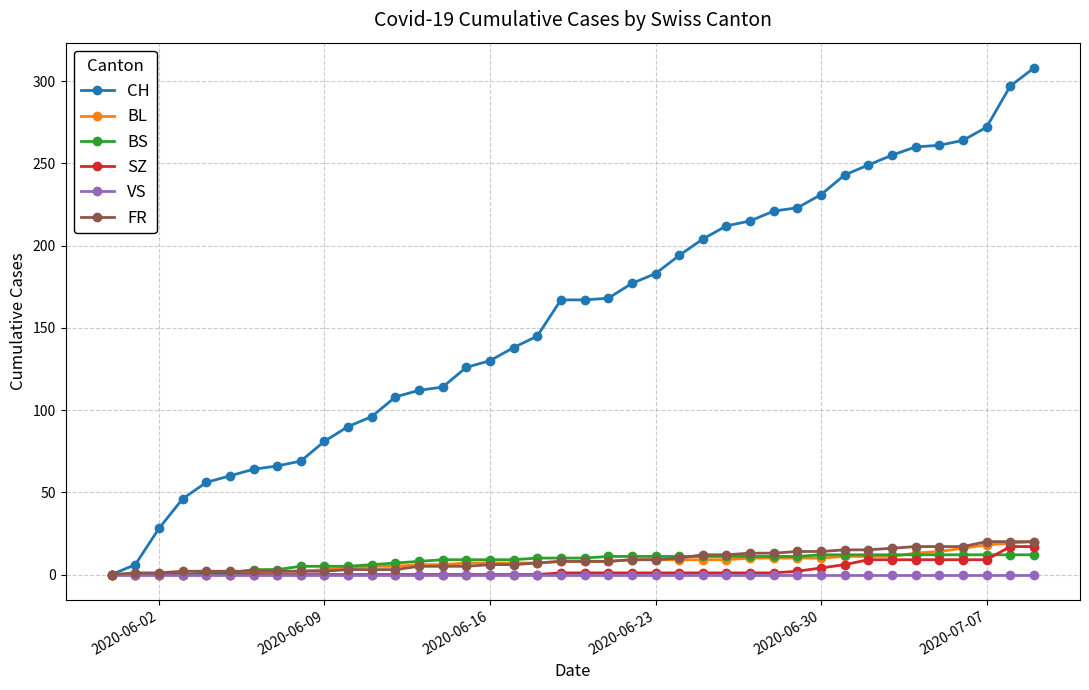

Which series has the largest range (max minus min)?

CH